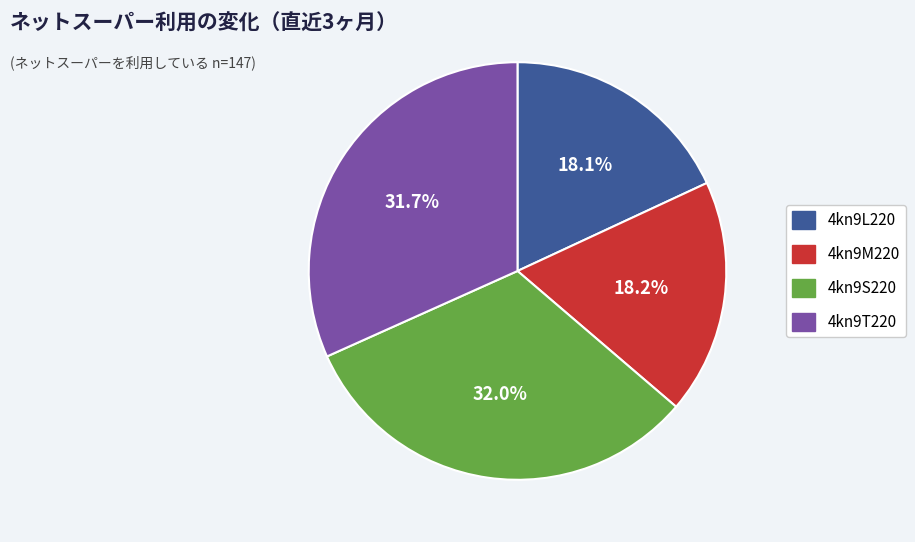

Is it true that 4kn9T220 is 46% of the pie?

False